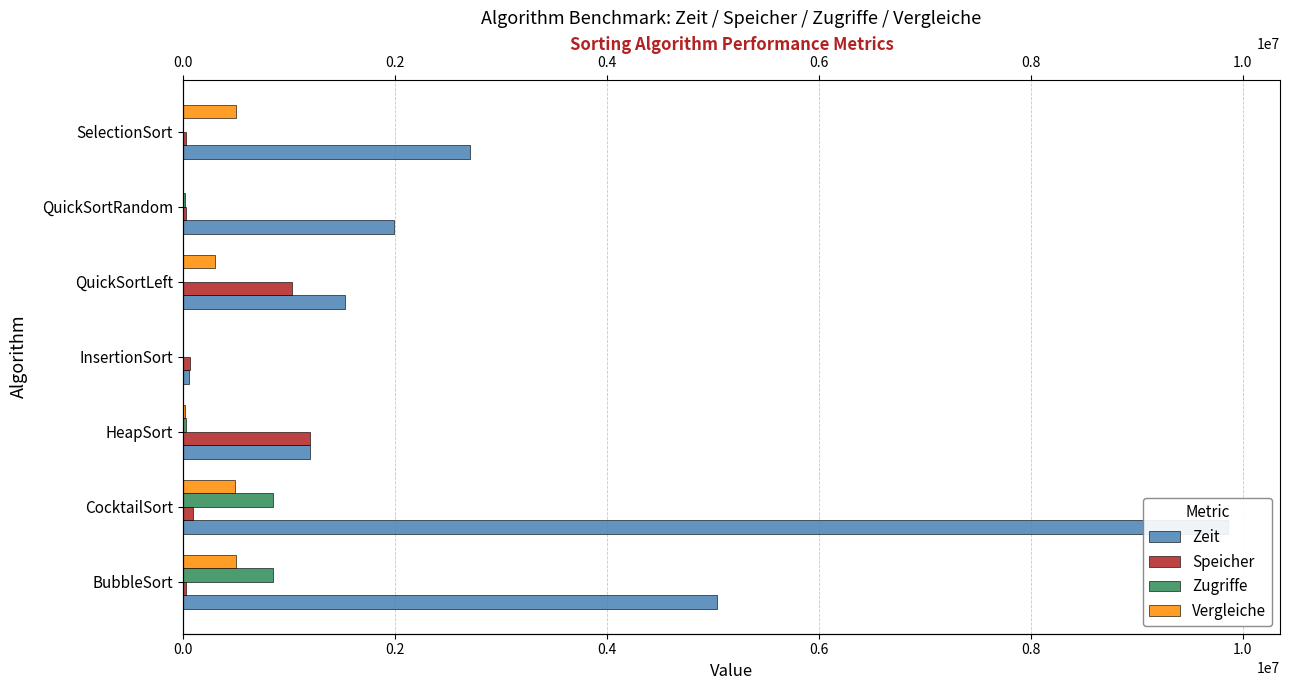

What position from the left is HeapSort?

3